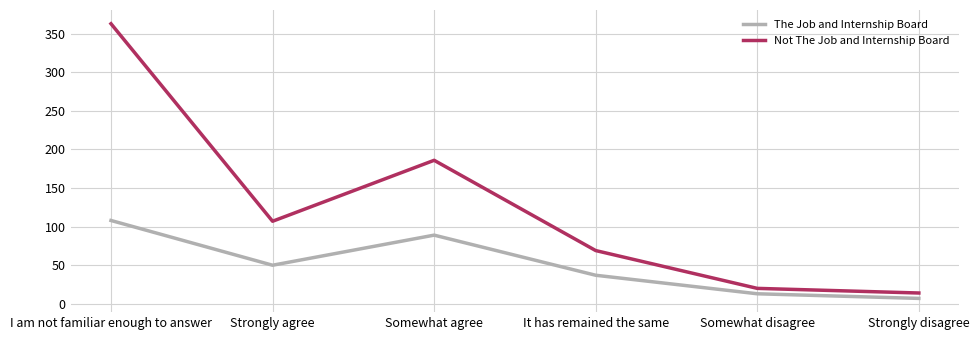

True or false: The Job and Internship Board and Not The Job and Internship Board cross at least once.

False